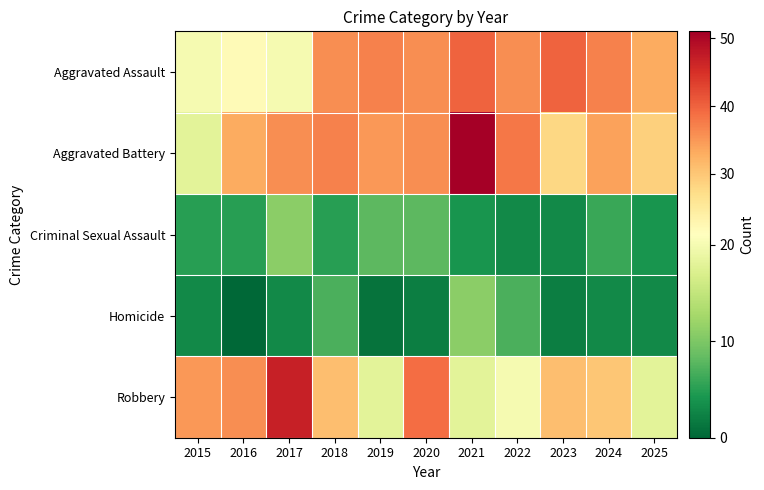

What is the spread (max minus min) of values at 2022?

35